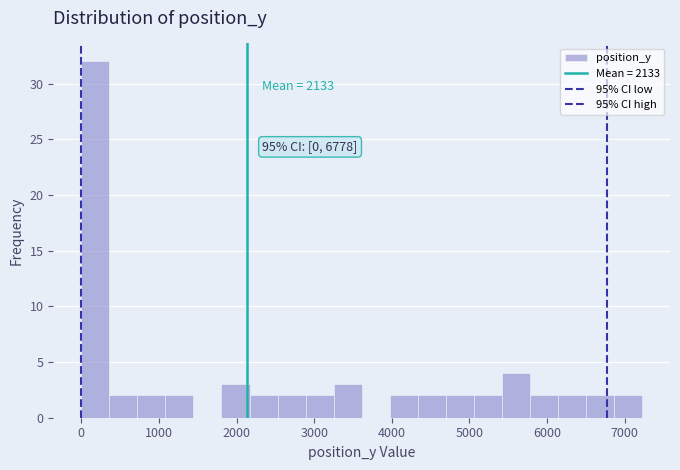

Read against the x-axis, roughly where is the centre of the tallest bar?

200